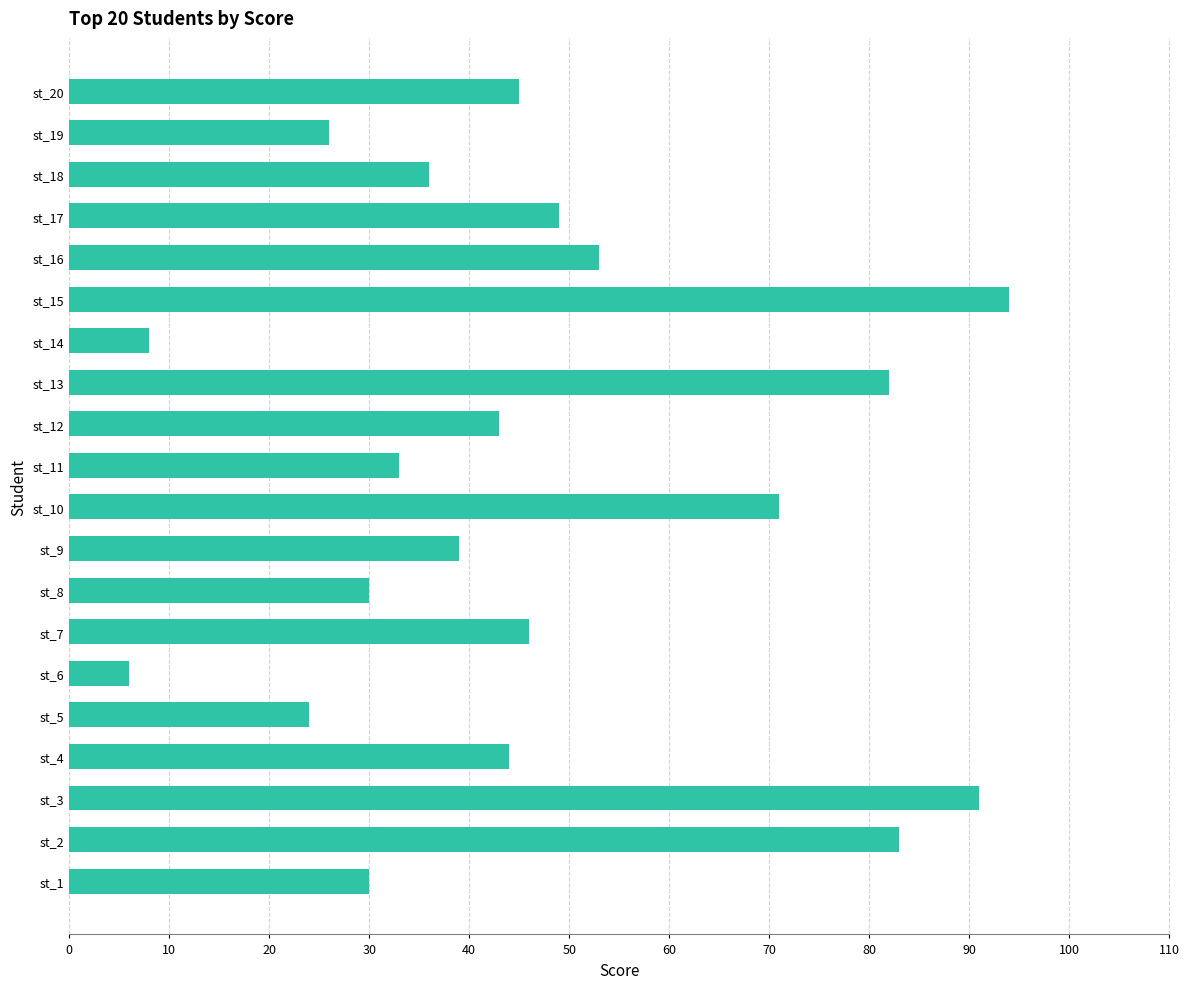

Read the value at st_14.

8